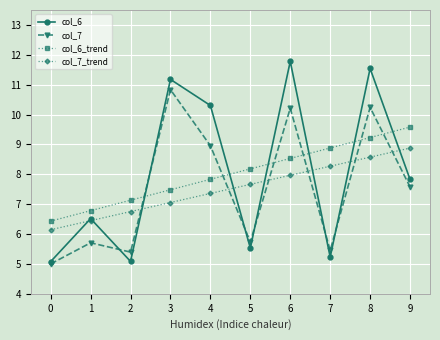

The value of col_6_trend at 3 is 4.4. True or false?

False